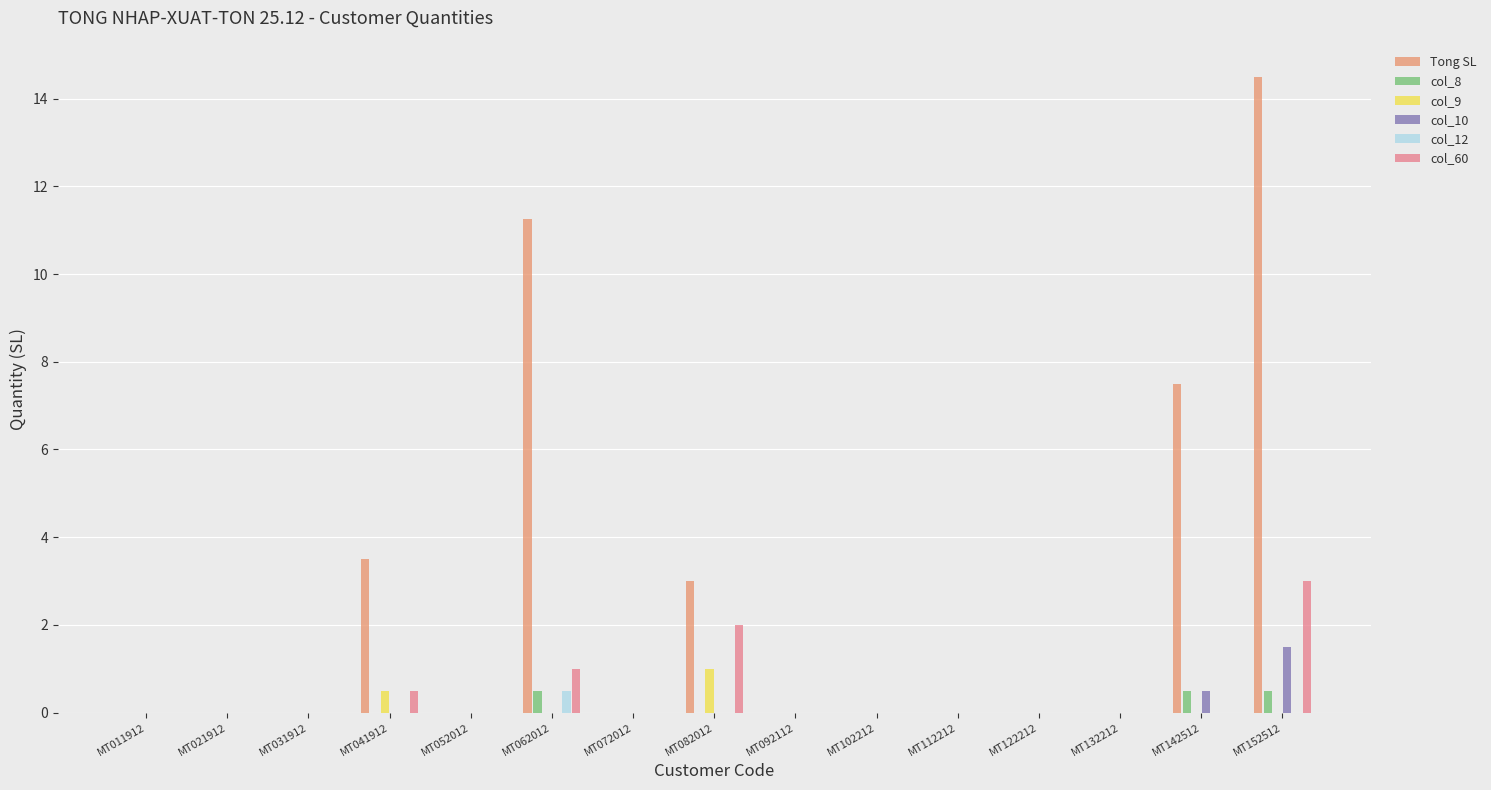

What are all the series names shown in the legend?

Tong SL, col_8, col_9, col_10, col_12, col_60